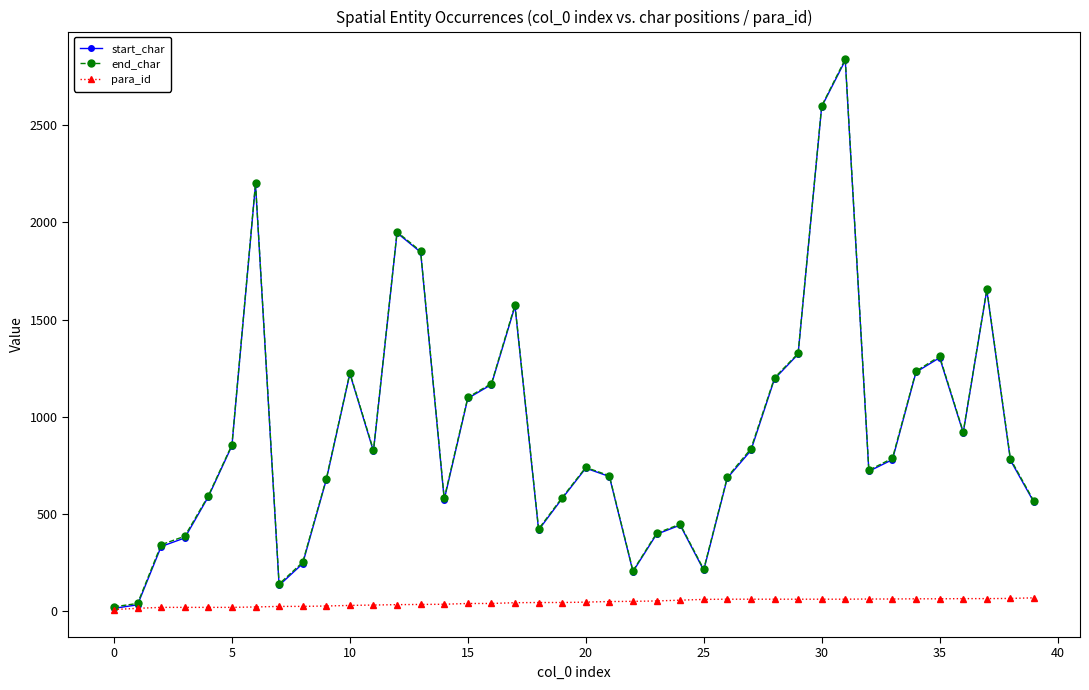

Which series has the largest range (max minus min)?

start_char